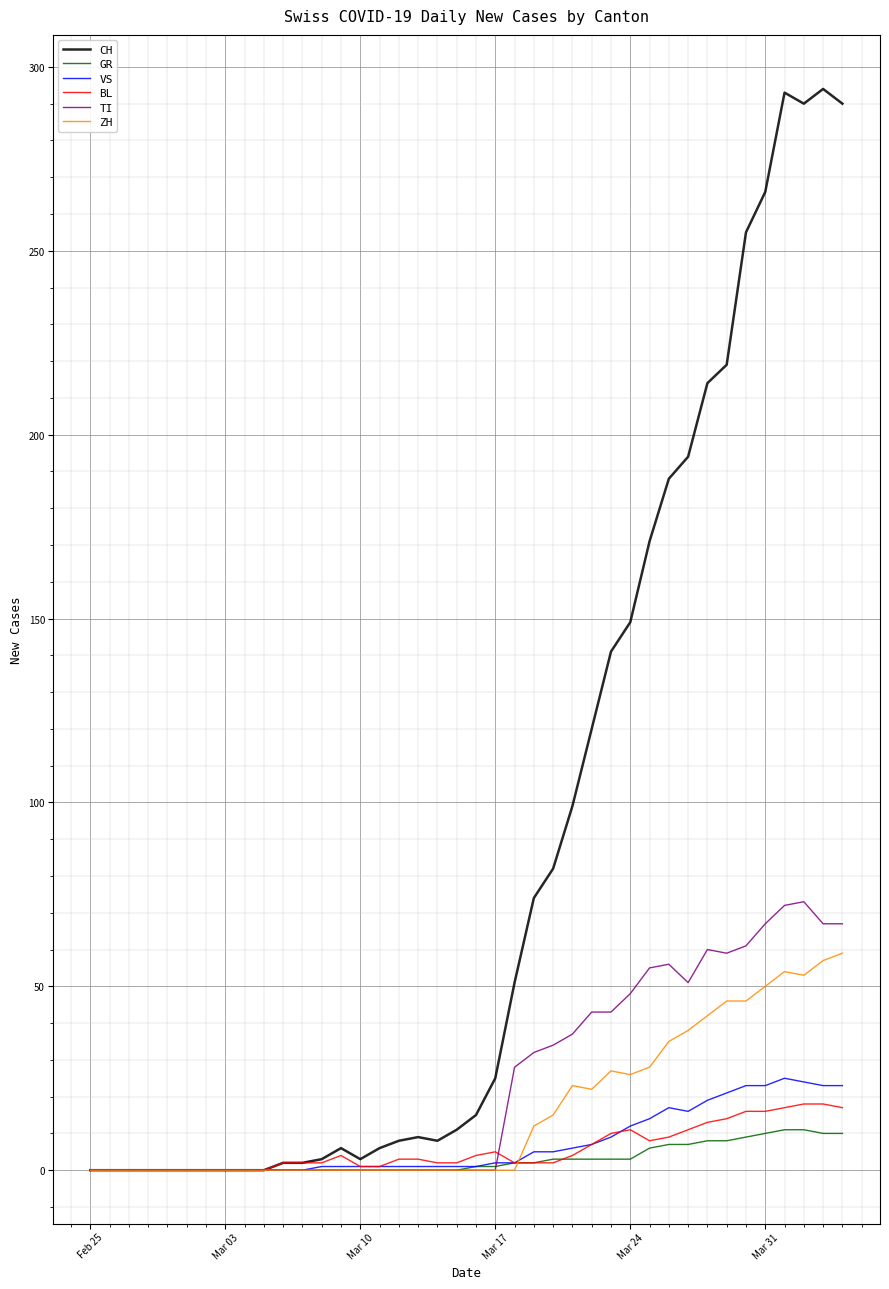

What is the greatest value displayed?

294